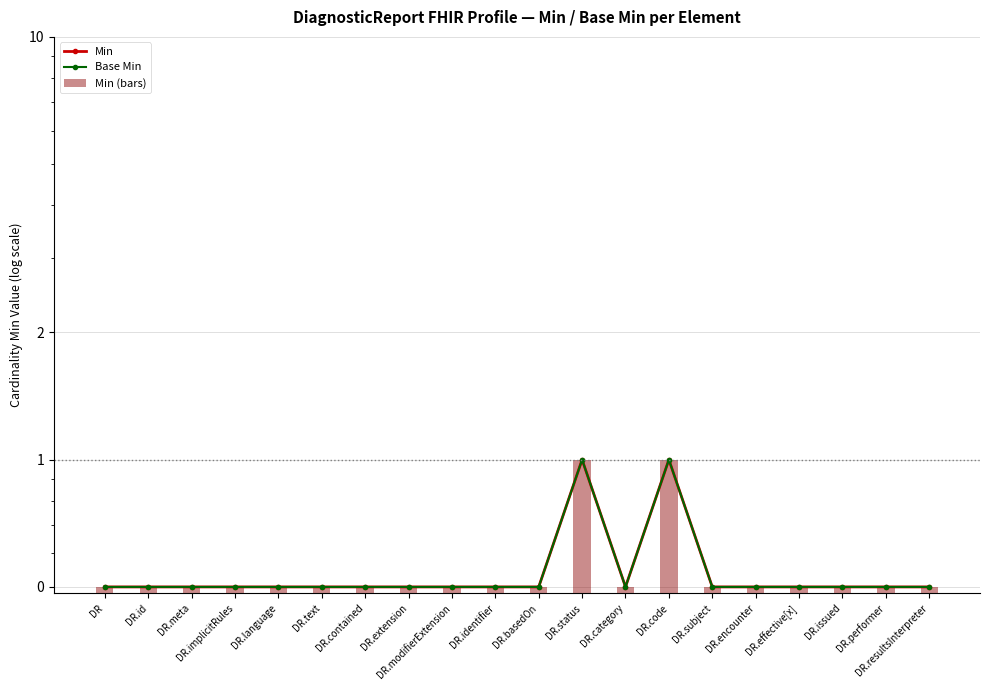

How many distinct data groups are displayed?

3